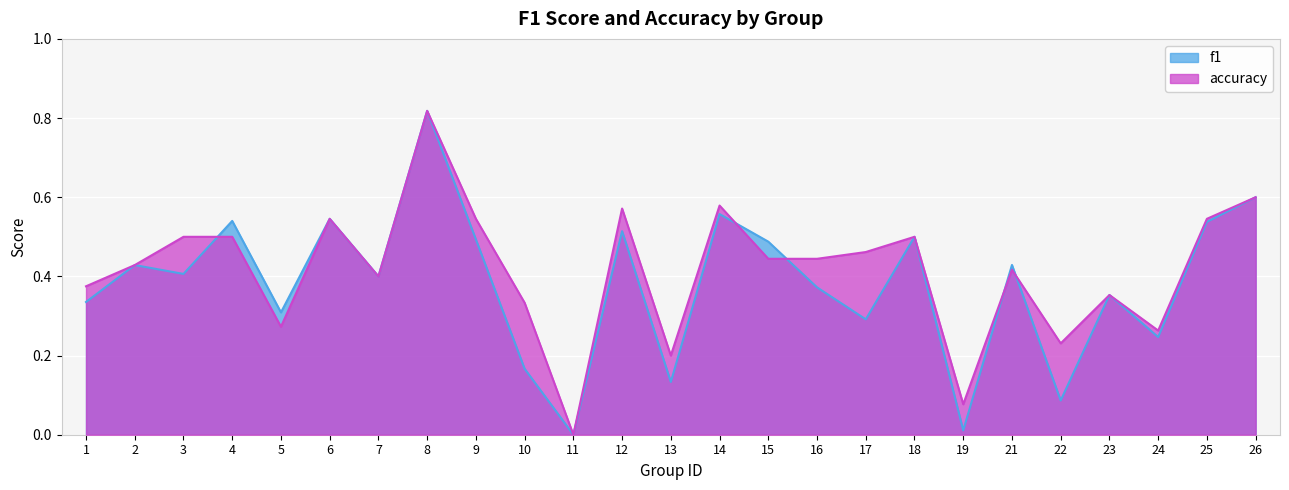

Is it true that f1 equals 0.4 at 3?

True